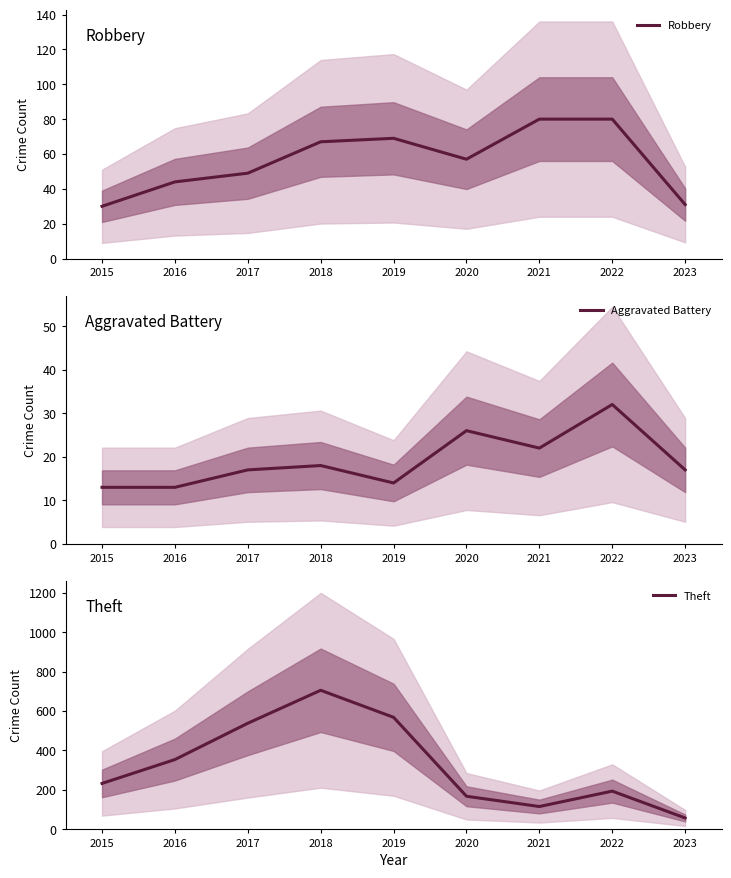

Between 2023 and 2015, which is larger?

2023